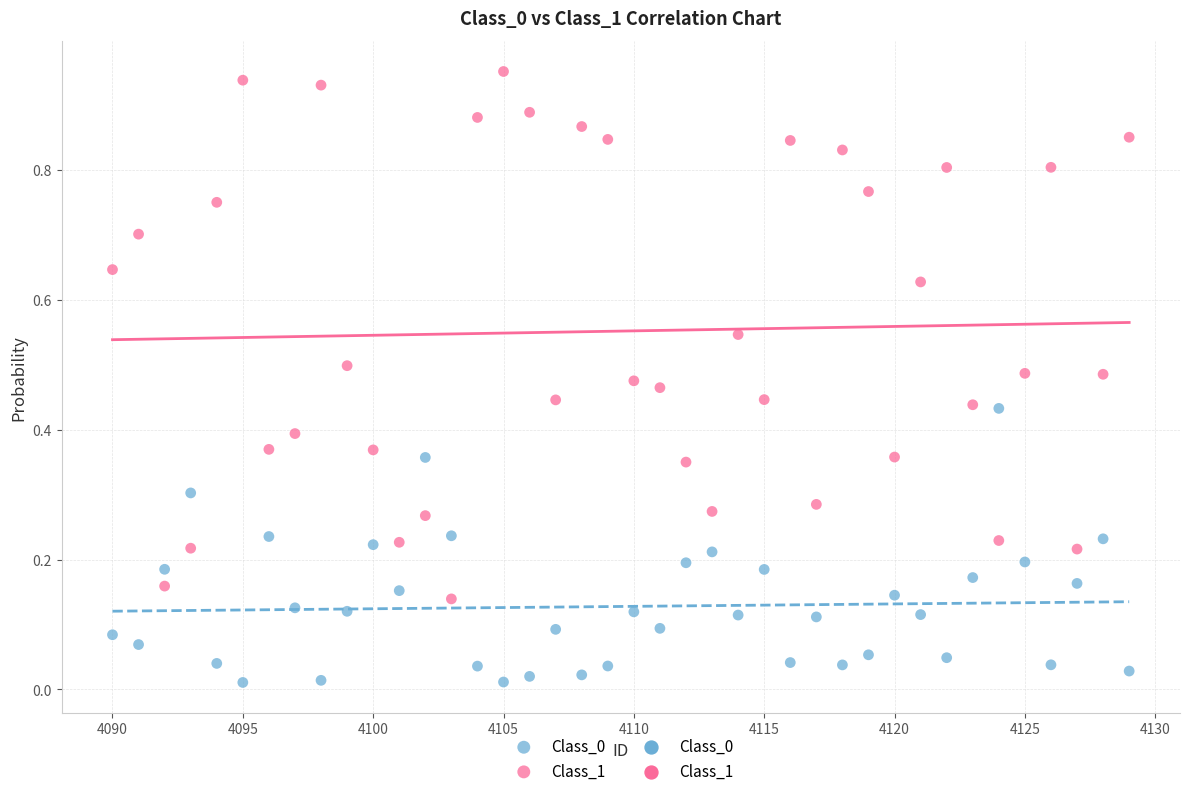

Which series contains the highest Y value?

Class_1